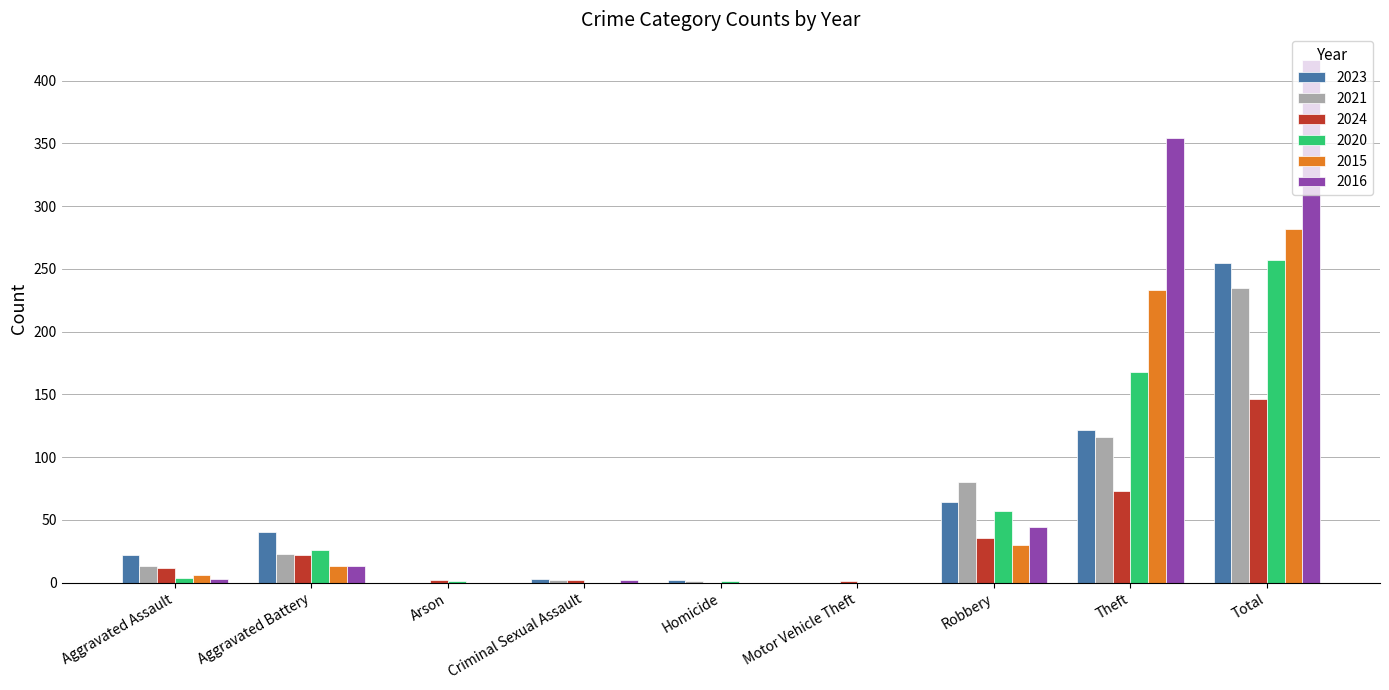

Is it true that 2024 equals 1 at Motor Vehicle Theft?

True